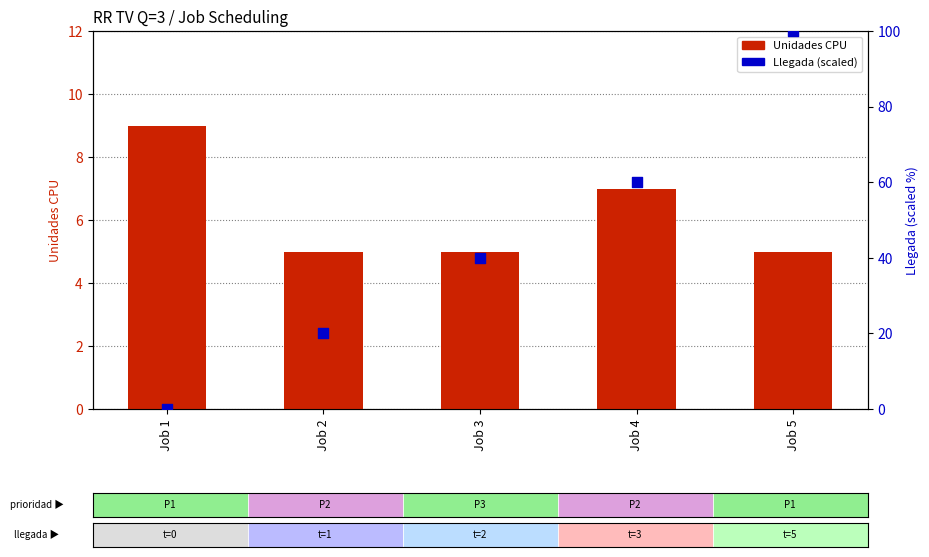

Which series reaches the minimum Y coordinate?

Llegada (scaled)